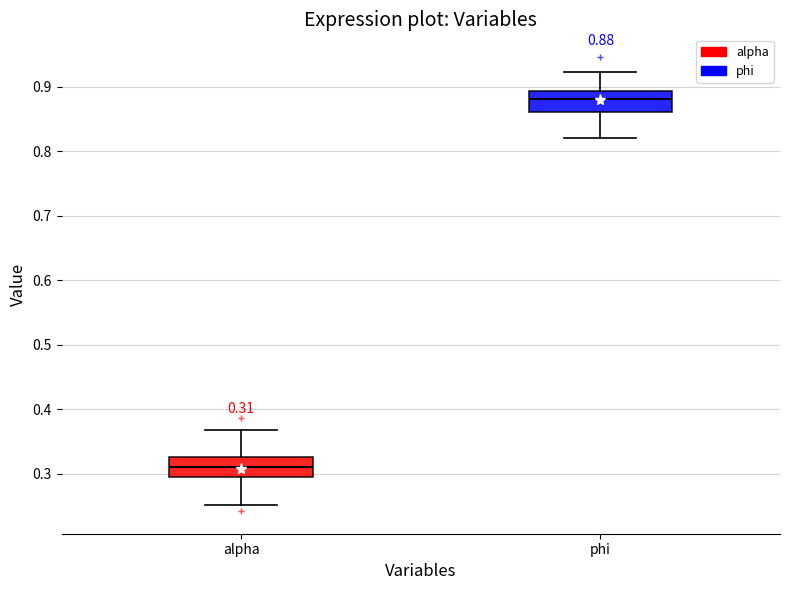

Which box has the lowest median line?

alpha